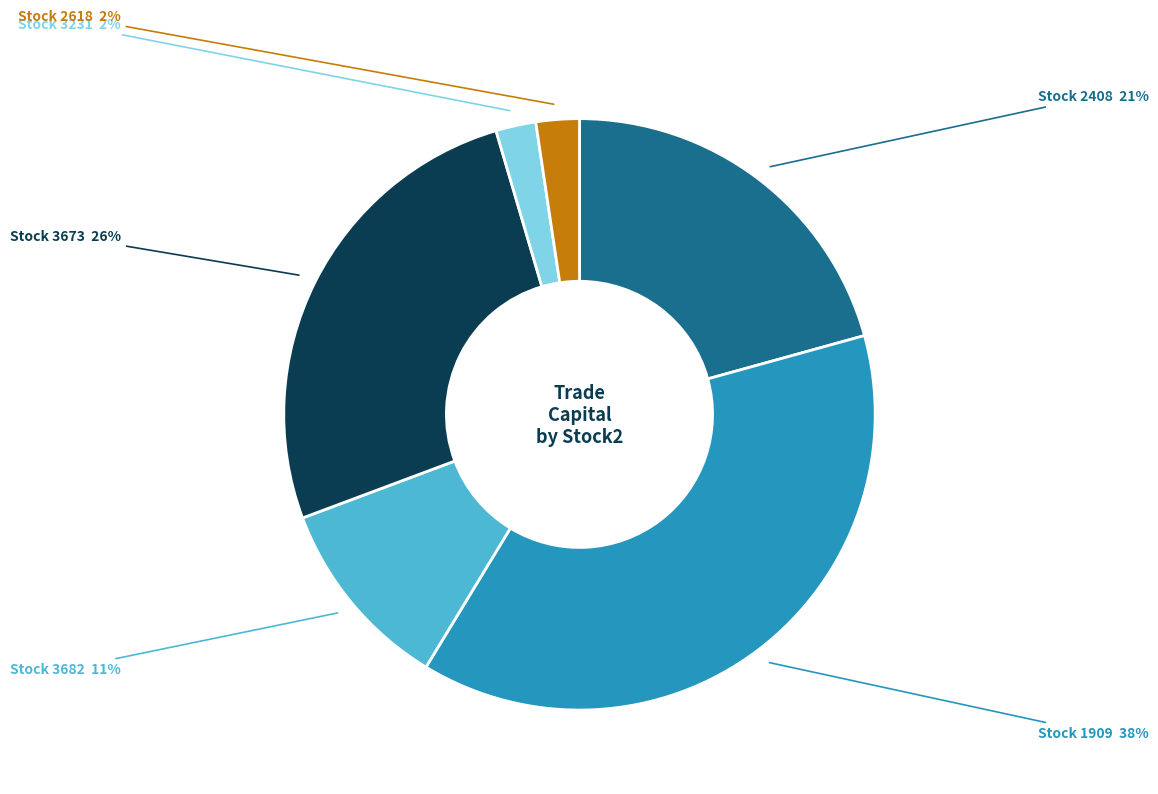

Does any single category account for the majority?

No